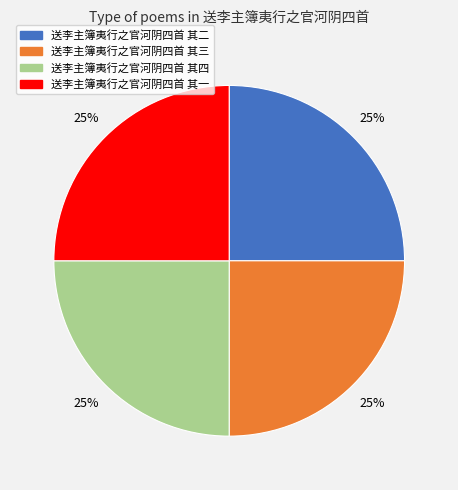

Does 送李主簿夷行之官河阴四首 其一 account for over 50% of the chart?

No